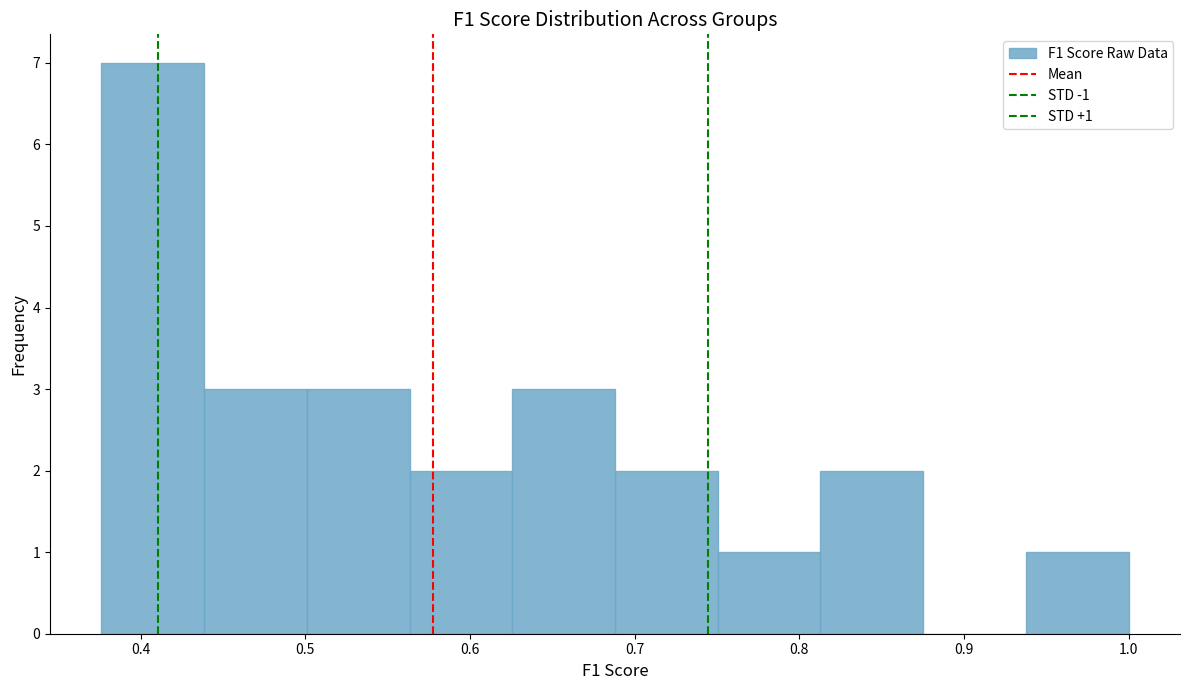

Which range on the x-axis has the tallest bar?

0.38 to 0.44